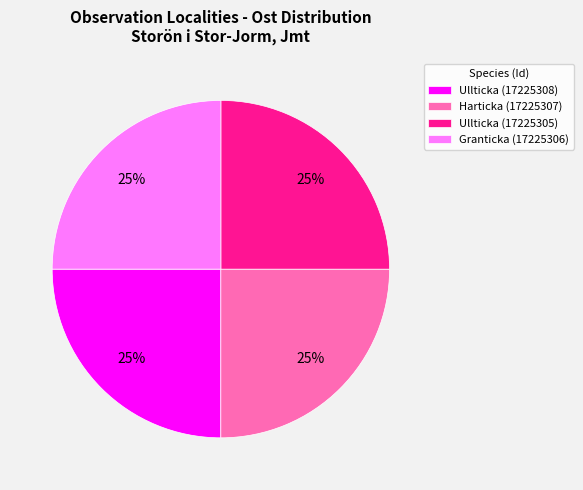

Is Granticka (17225306) the majority of the pie?

No